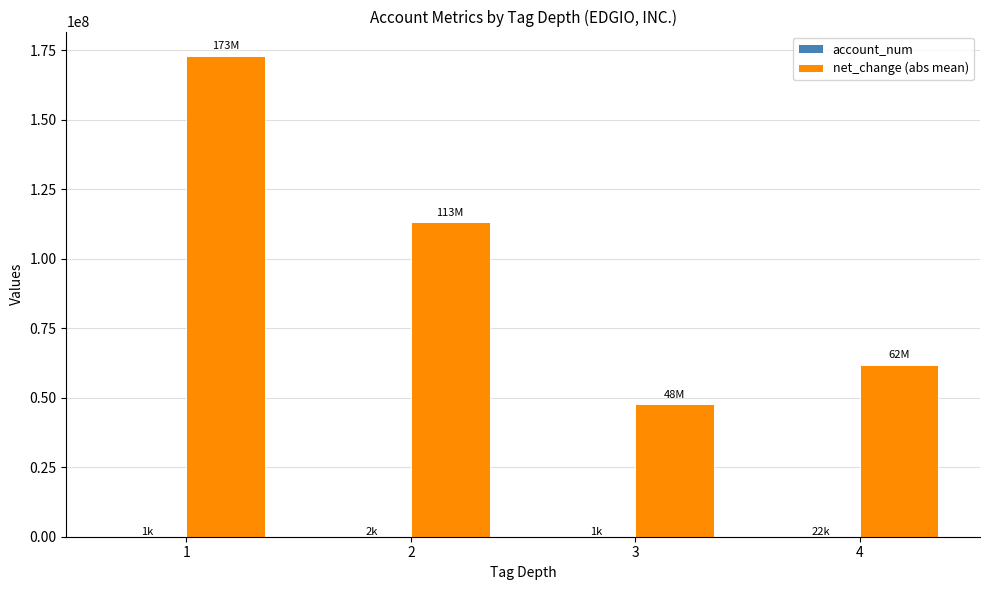

Between 1 and 4, which series saw the biggest shift?

net_change (abs mean)